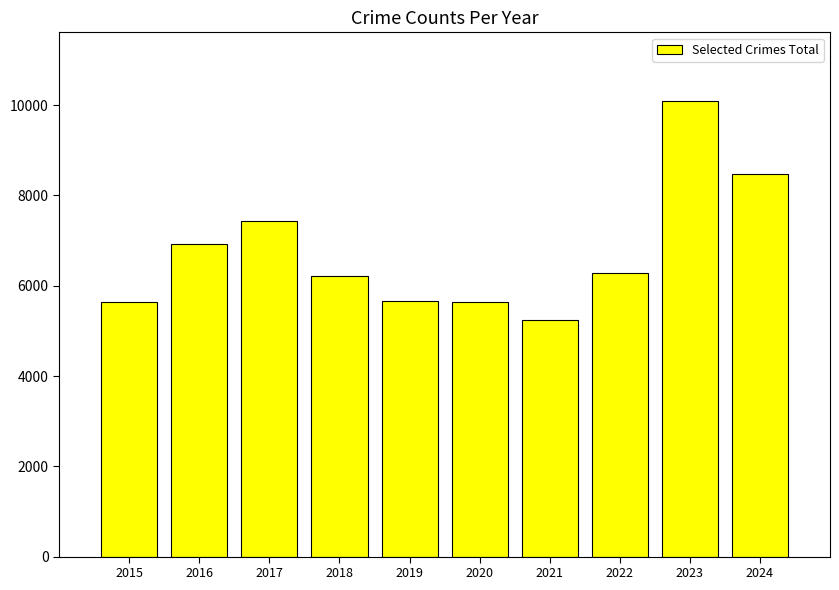

Which label corresponds to the smallest value in the chart?

2021